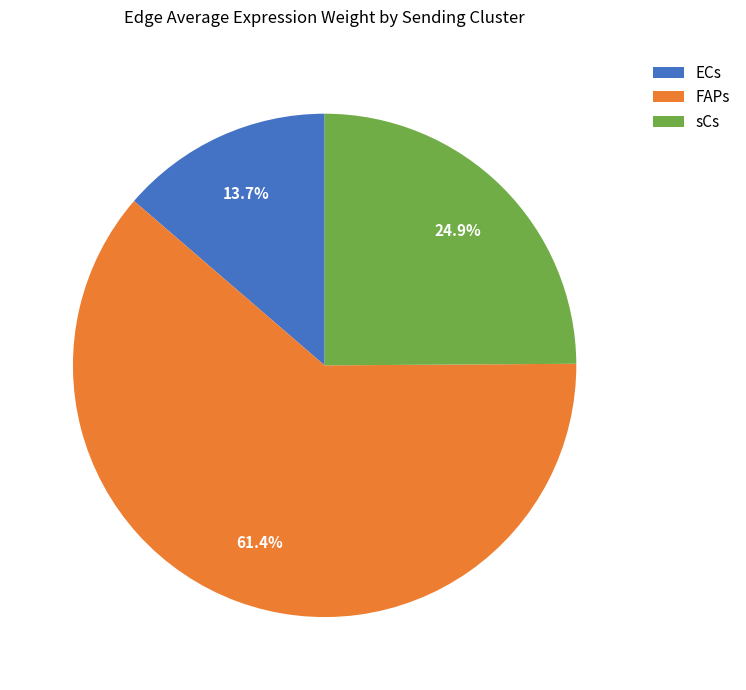

To the nearest percent, what is the difference between the FAPs and ECs slice percentages?

48%